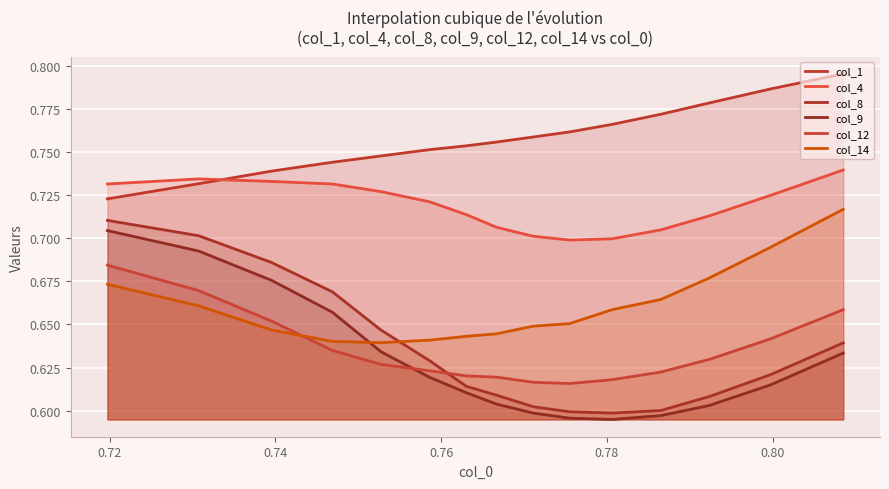

What is the total value across all series at 0.72?

4.2